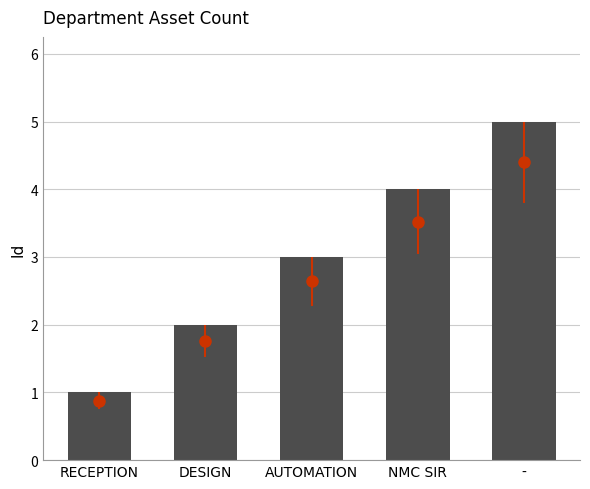

What is the value of the 1st bar from the left?

1